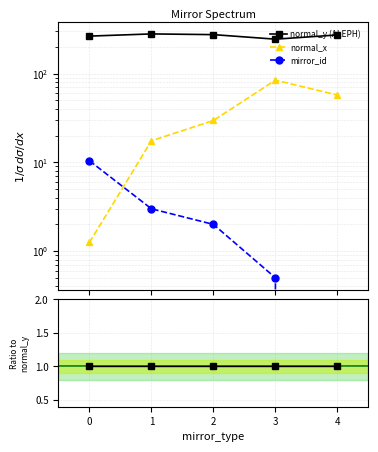

Between 0 and 3, which series saw the biggest shift?

normal_x